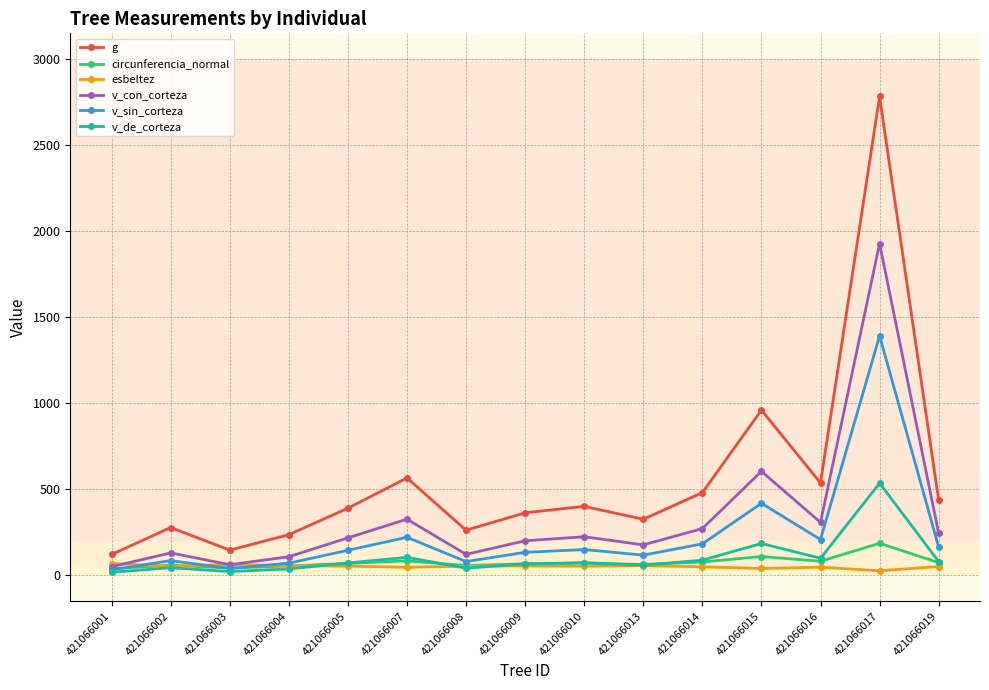

How many series are shown in this chart?

6